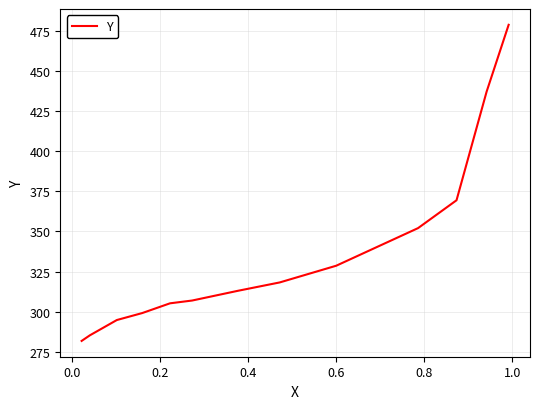

What is the minimum value shown in the chart?

281.8